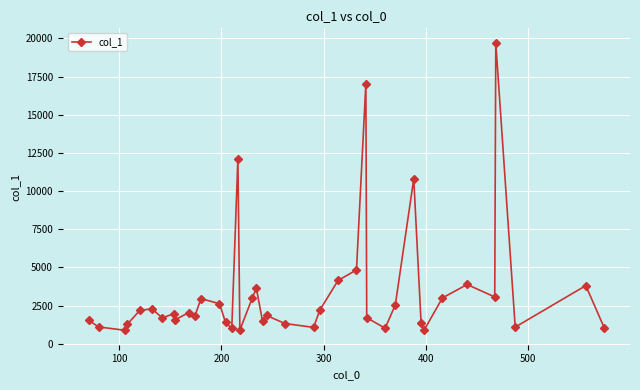

What is the value of the 10th point from the left?

2045.8